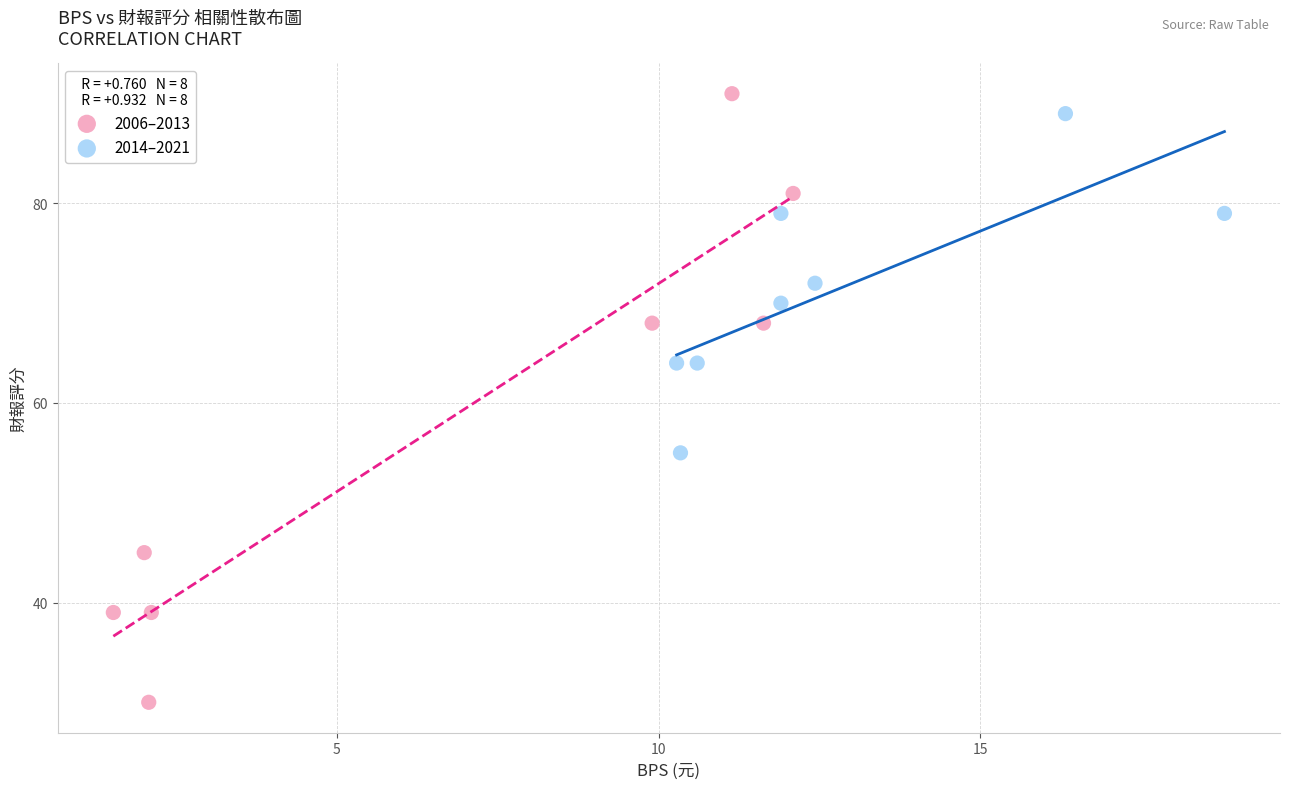

Which series has the widest spread of Y values?

2006–2013